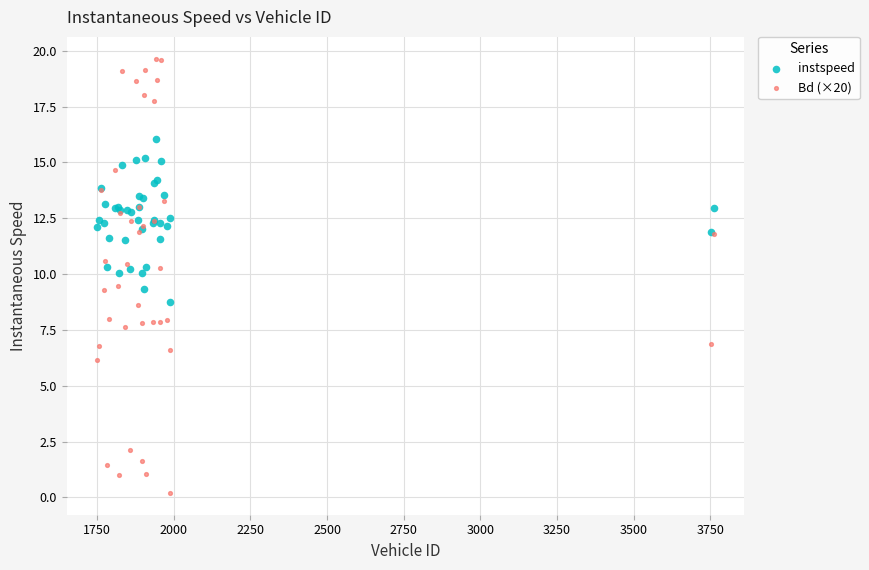

Which series reaches the maximum Y coordinate?

Bd (×20)